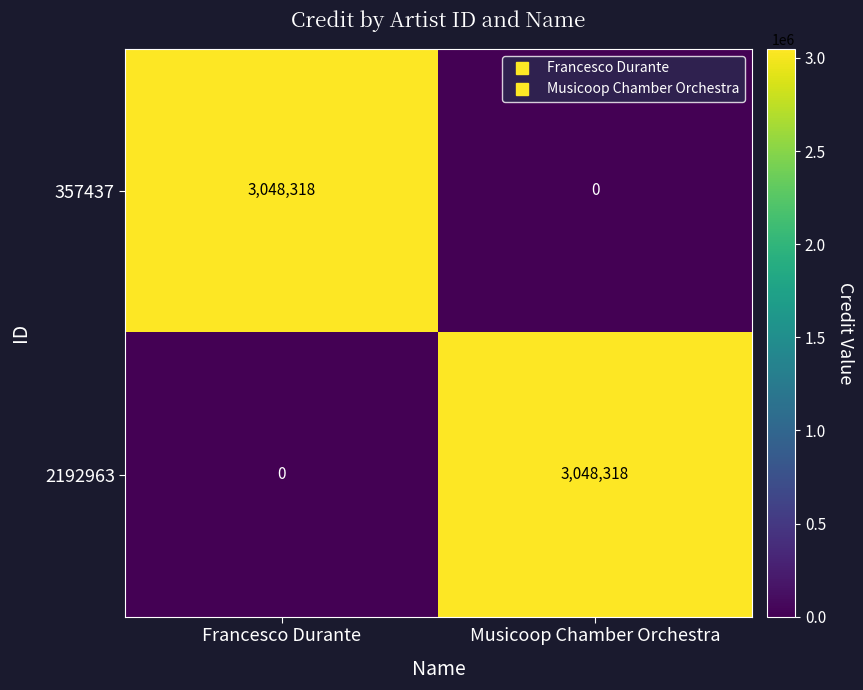

What is the spread (max minus min) of values at Musicoop Chamber Orchestra?

3048318